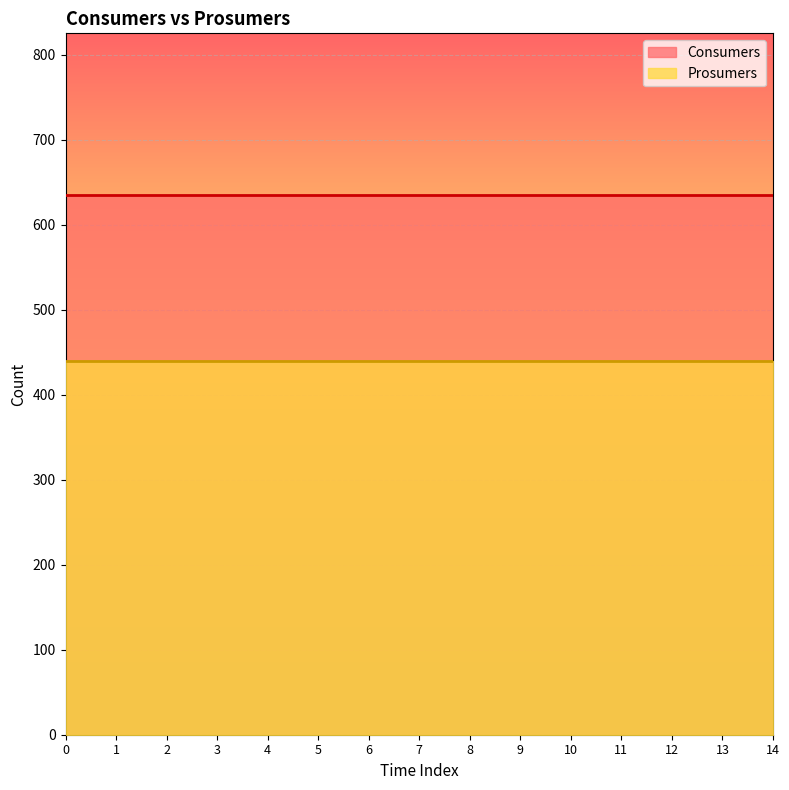

True or false: Consumers has more than 0 interior local peaks.

False